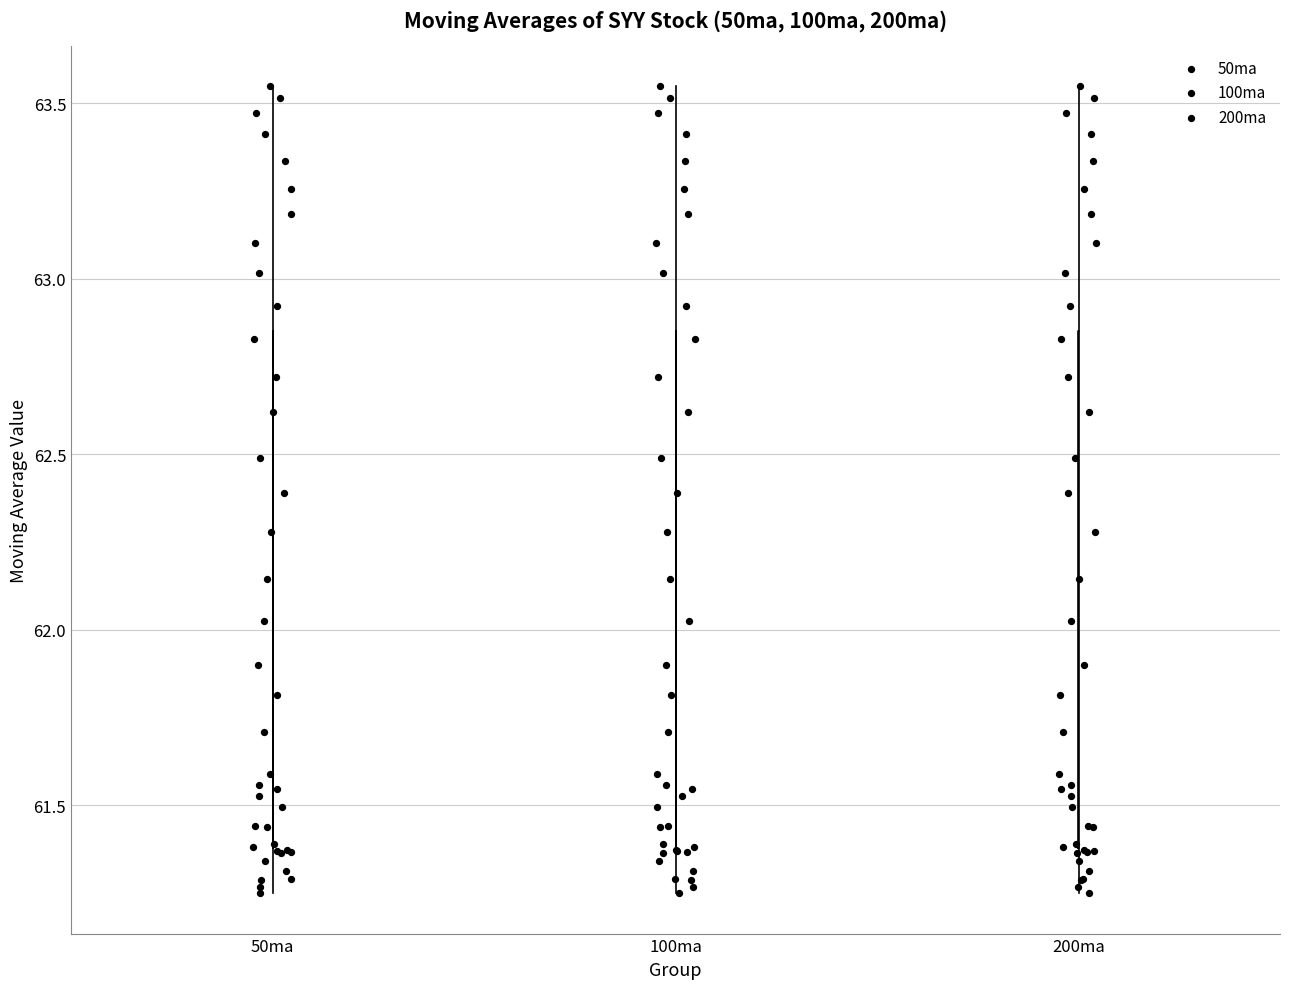

Reading left to right, read every box against the y-axis: the position of its median line, the range the box covers, and the ends of its whiskers. The values are not printed on the chart, so give them approximately, as read against the axis.

50ma: median 61.75, box 61.40 to 62.85, whiskers 61.25 to 63.55
100ma: median 61.75, box 61.40 to 62.85, whiskers 61.25 to 63.55
200ma: median 61.75, box 61.40 to 62.85, whiskers 61.25 to 63.55